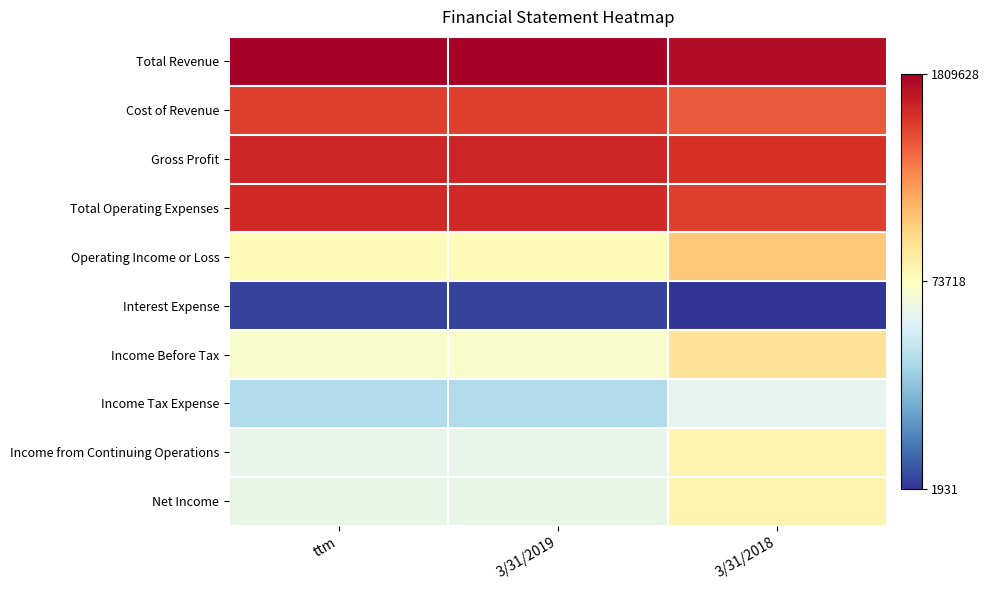

How many distinct data groups are displayed?

10